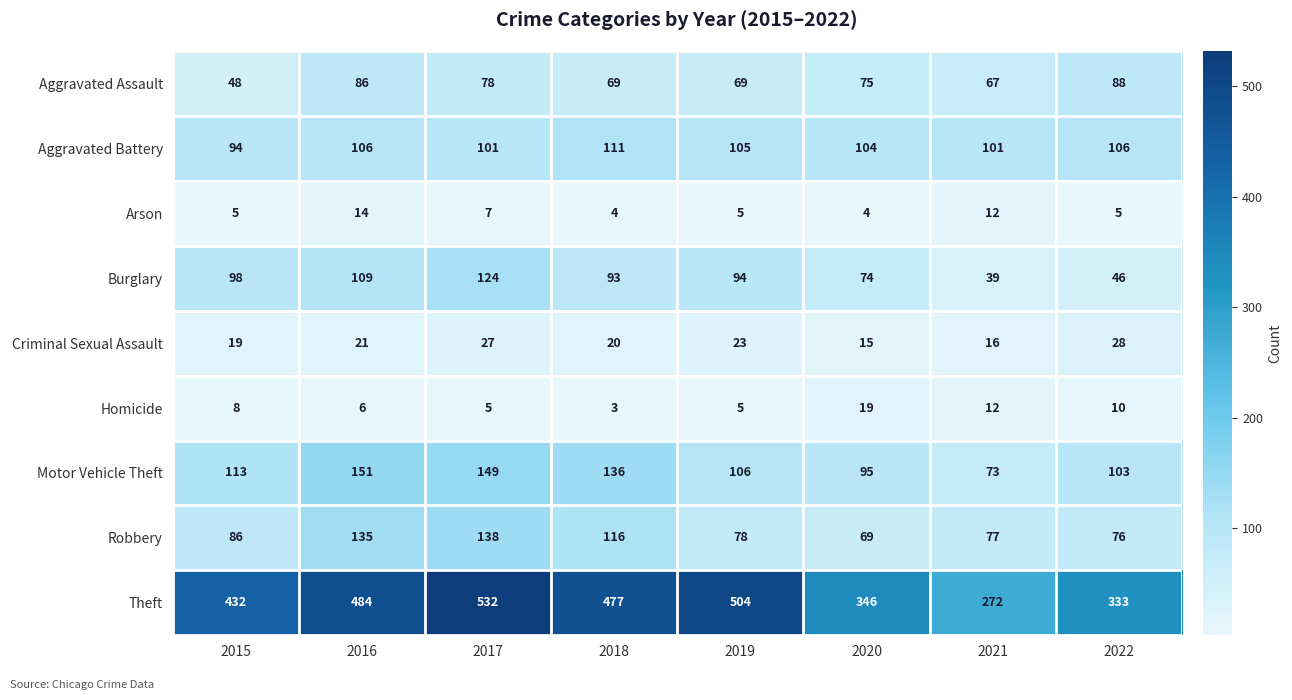

Which category has the lowest value in the Theft series?

2021